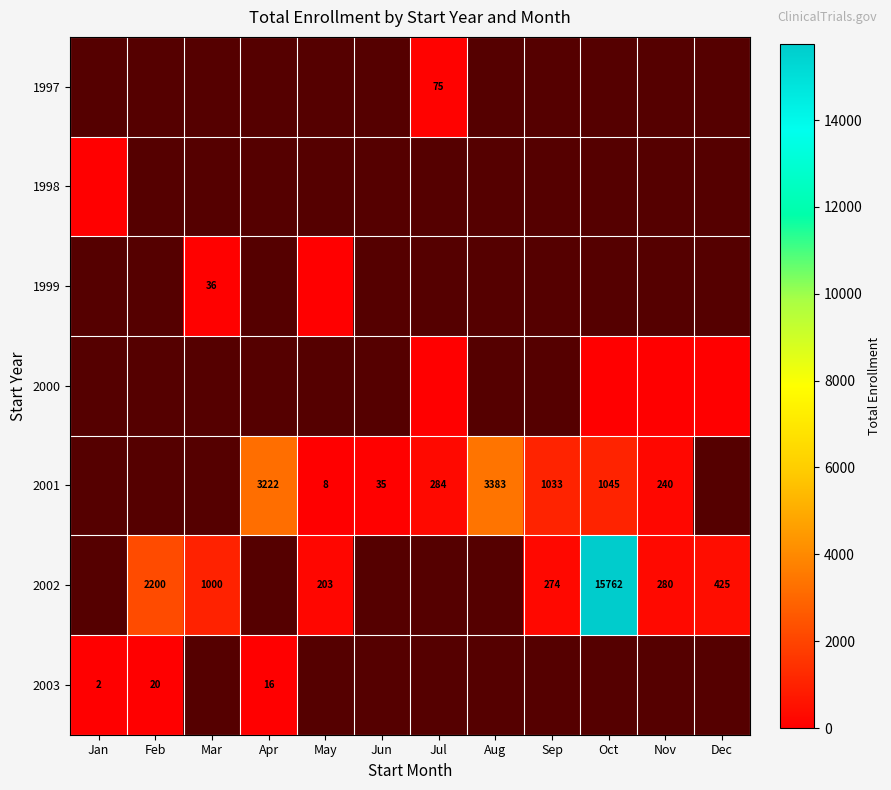

The value of 2003 at Feb is 9. True or false?

False